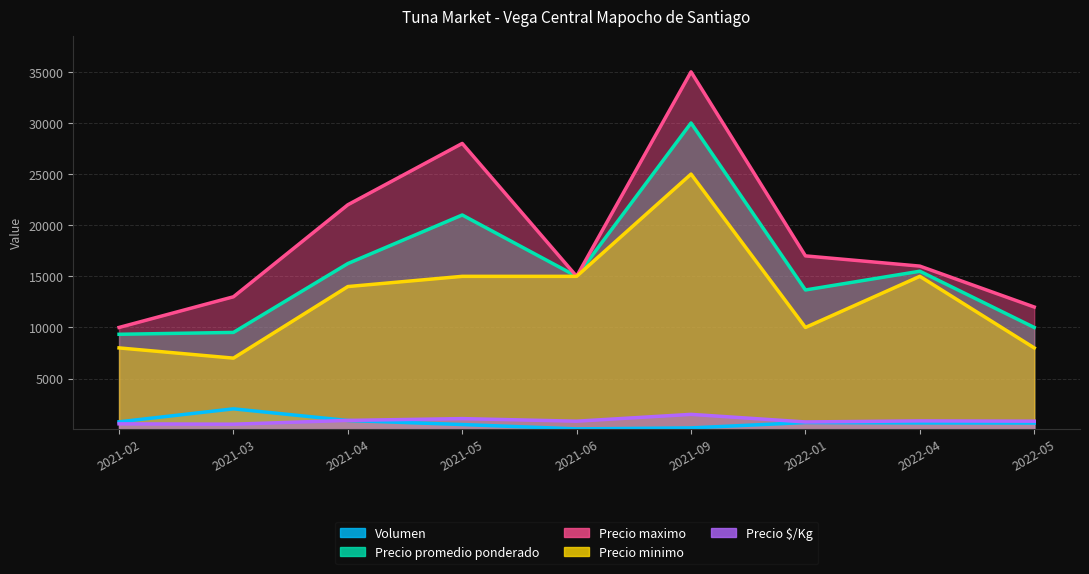

What is the total value across all series at 2021-02?

28677